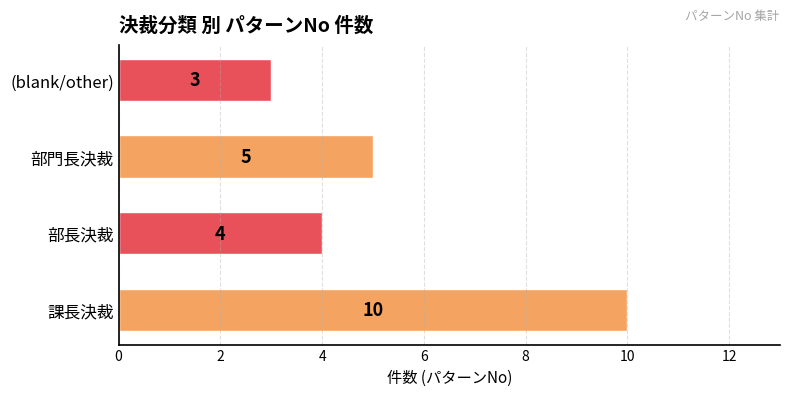

At which label is the value closest to 6?

部門長決裁